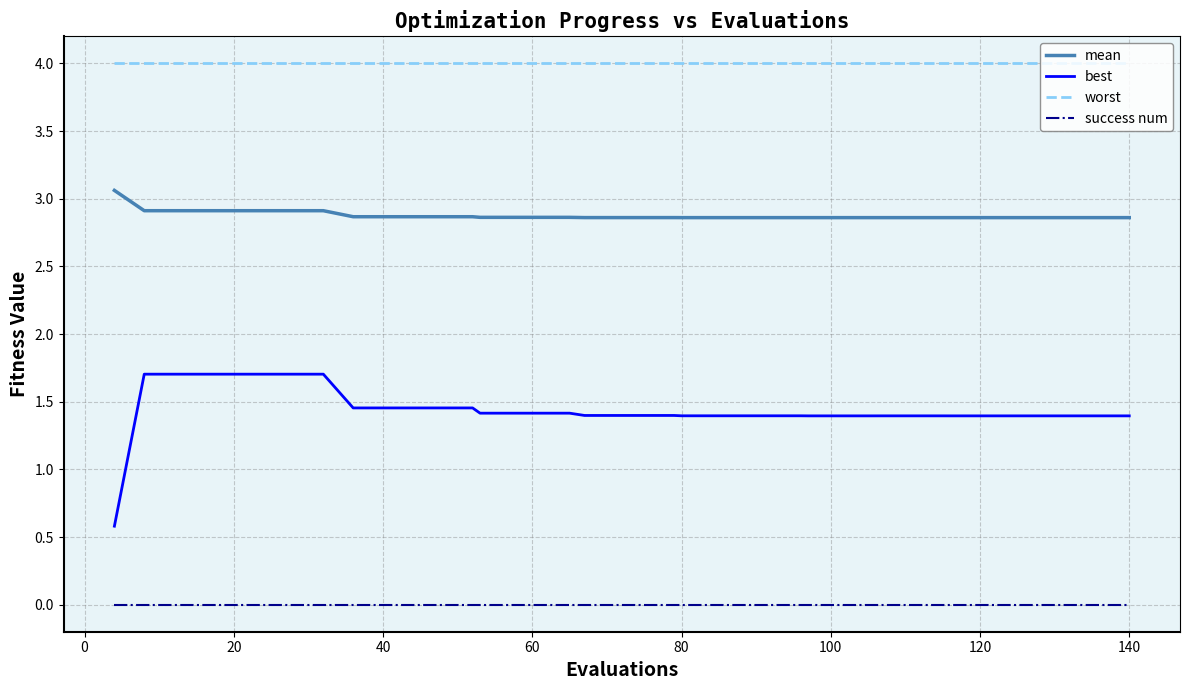

What is the lowest value of the worst series?

4.0